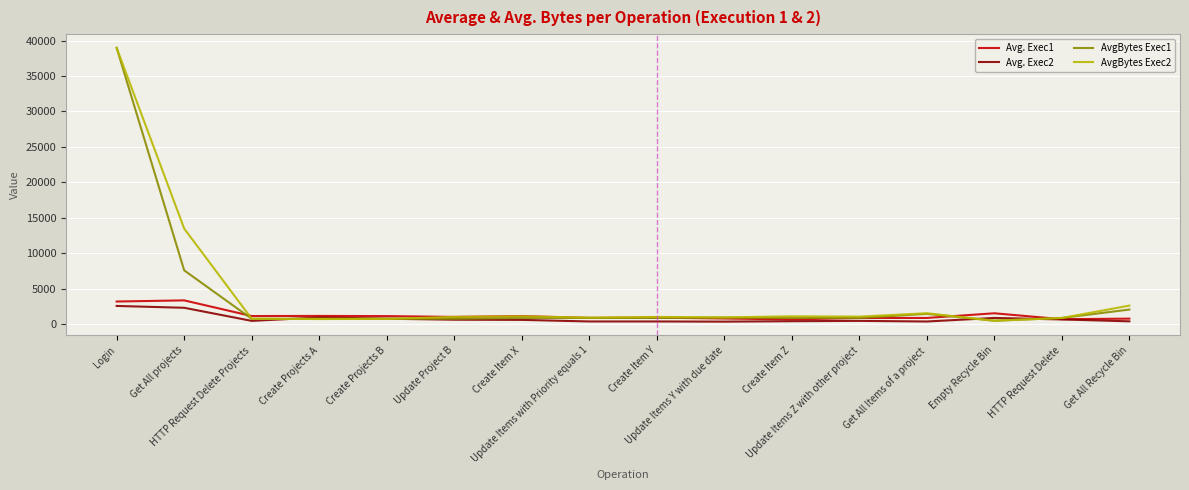

What is the maximum value shown in the chart?

38972.6